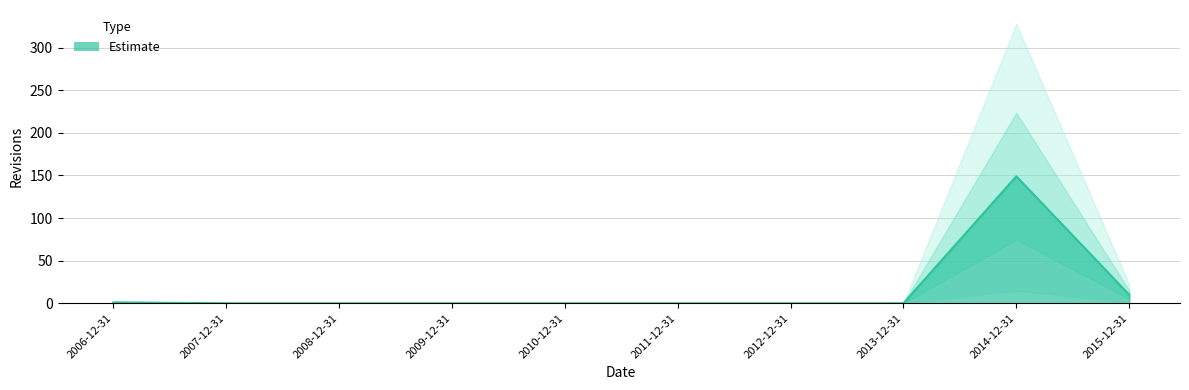

Rank the categories by value from highest to lowest.

2014-12-31, 2015-12-31, 2006-12-31, 2007-12-31, 2008-12-31, 2009-12-31, 2010-12-31, 2011-12-31, 2012-12-31, 2013-12-31